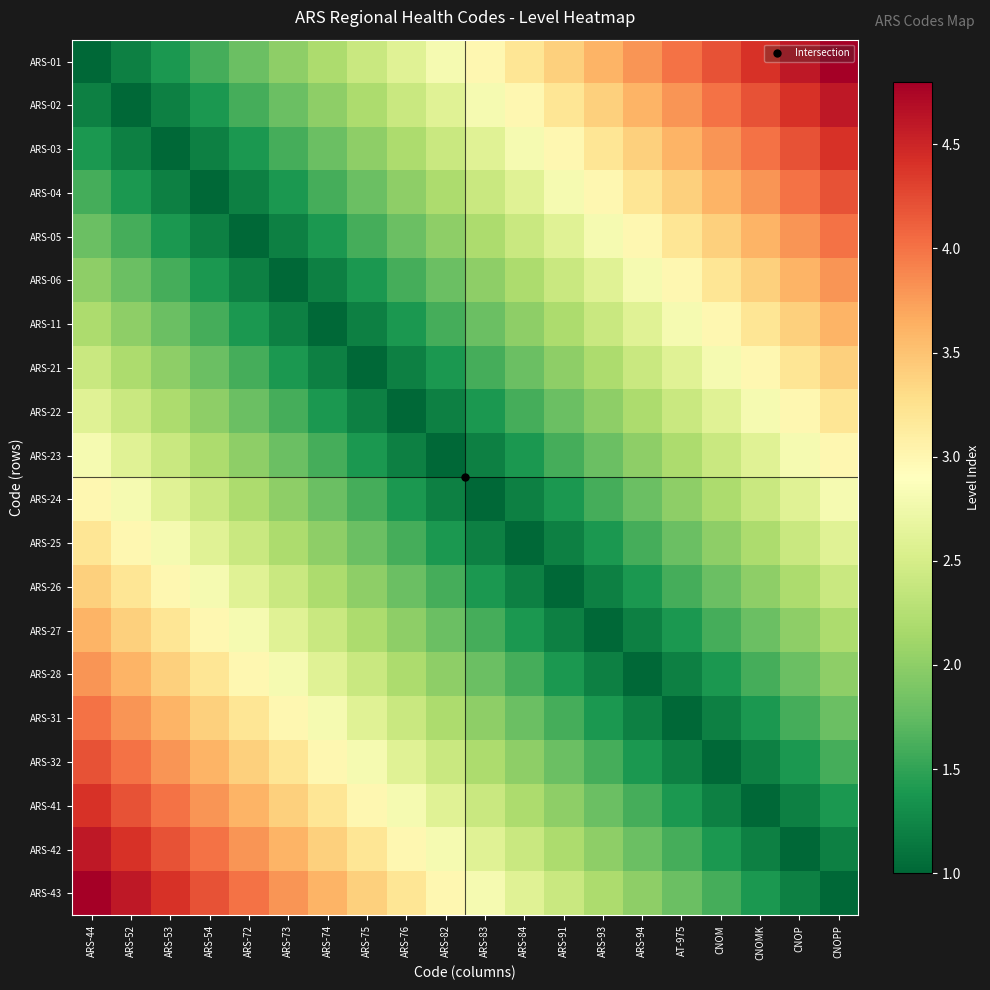

At which category is the sum across all series the highest?

ARS-44